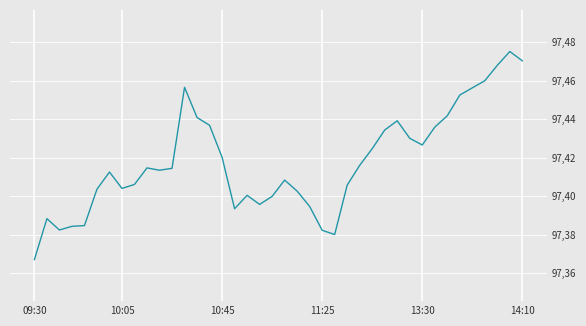

Is this an area chart (filled region under the line)?

No